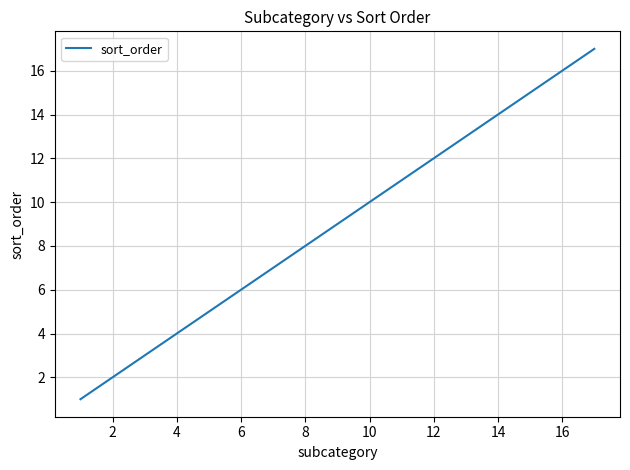

Reading right to left, list all the values displayed in this chart.

17	16	15	14	13	12	11	10	9	8	7	6	5	4	3	2	1